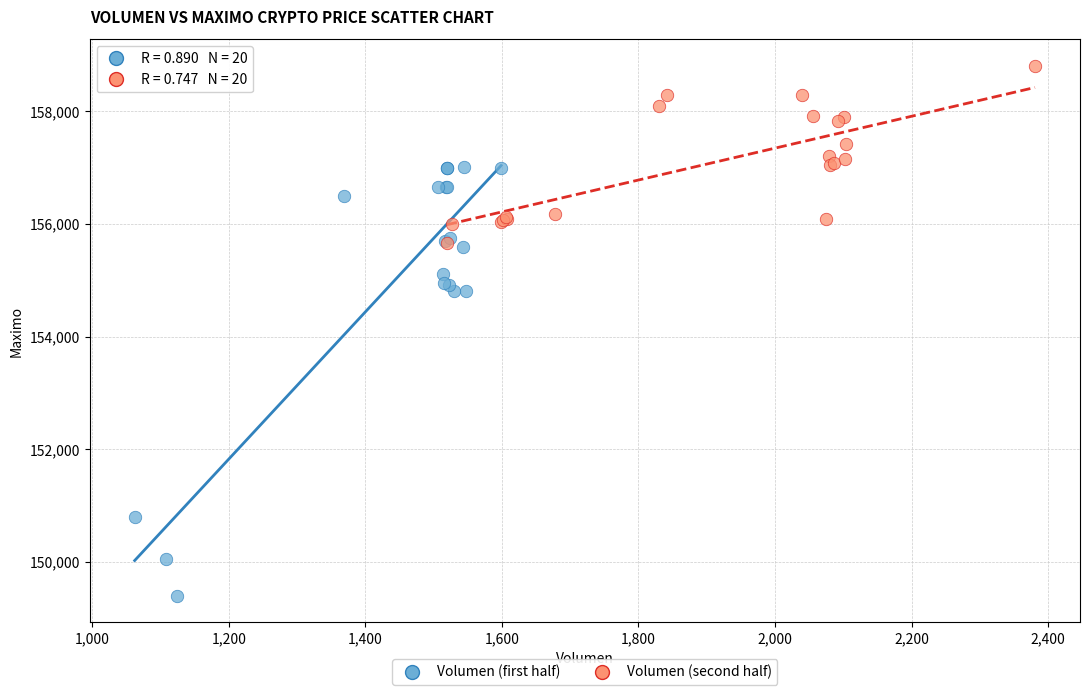

Which series reaches the maximum Y coordinate?

Volumen (second half)